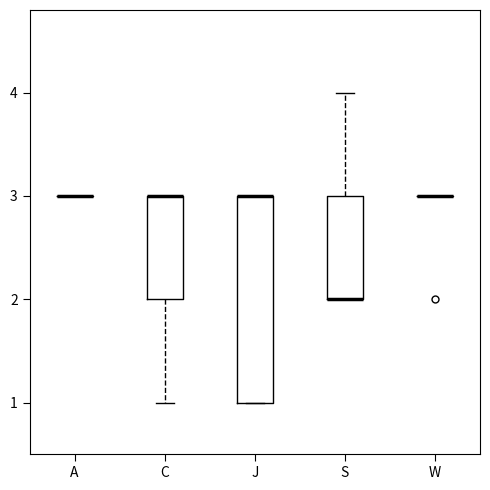

Comparing the boxes themselves (not the whiskers), which one is the tallest?

J